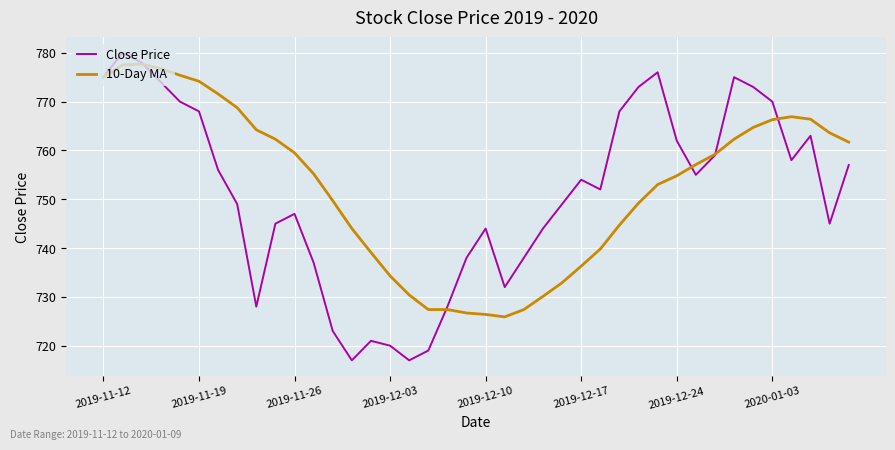

What is the smallest value displayed?

717.0